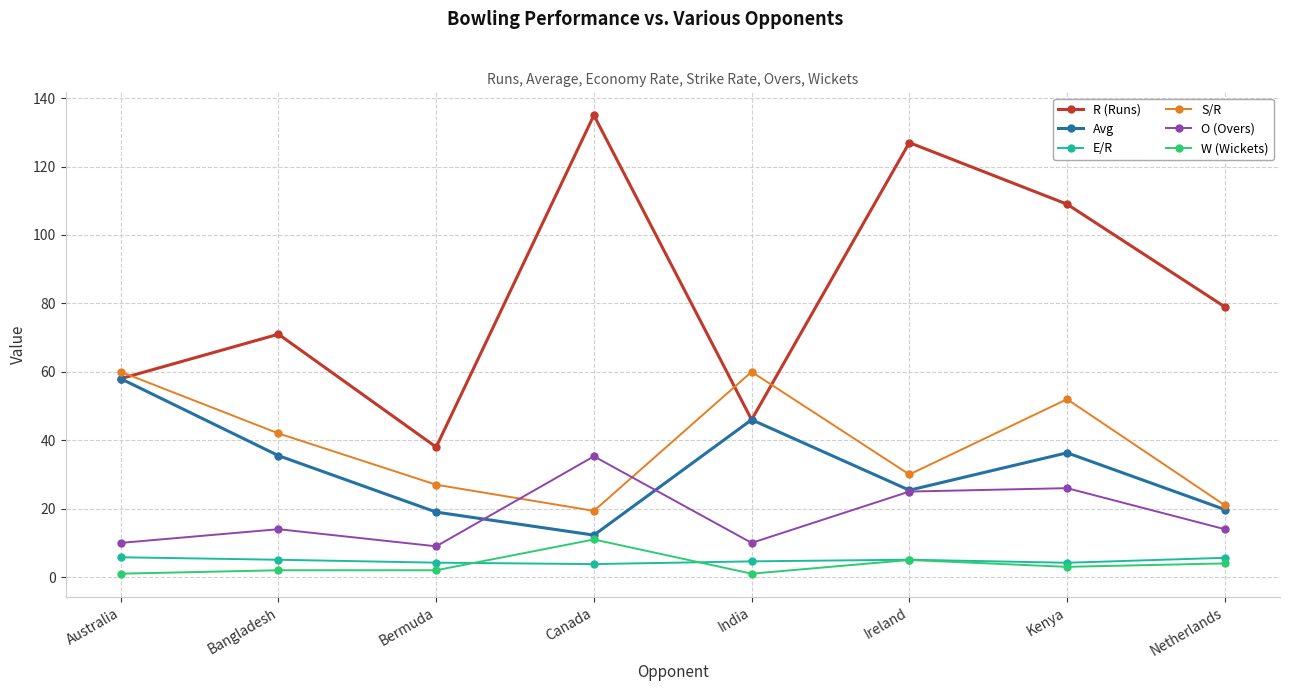

At Netherlands, list the series in order from smallest to largest.

W (Wickets), E/R, O (Overs), Avg, S/R, R (Runs)